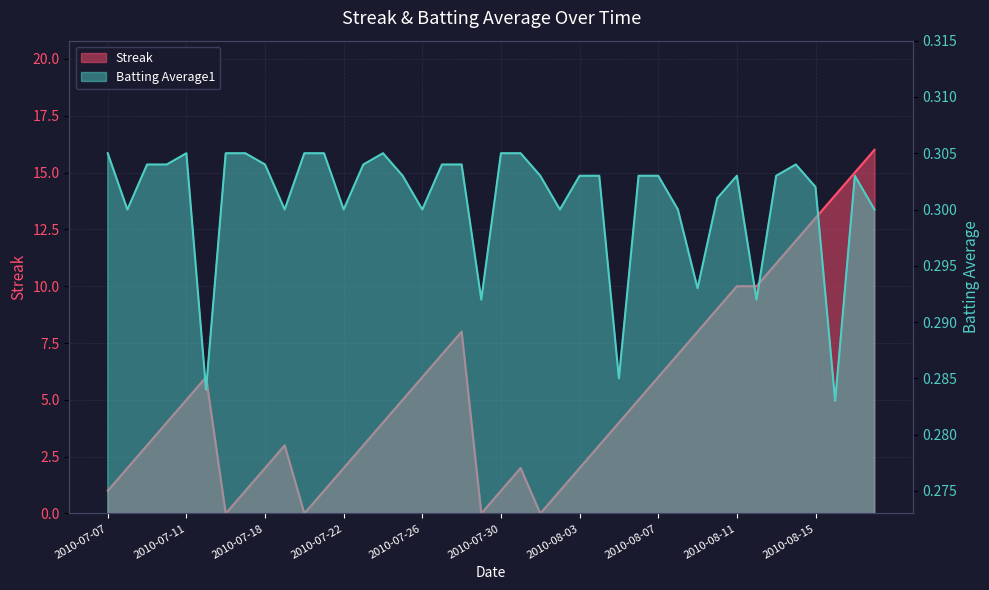

How many values in the Streak series are below 4?

18